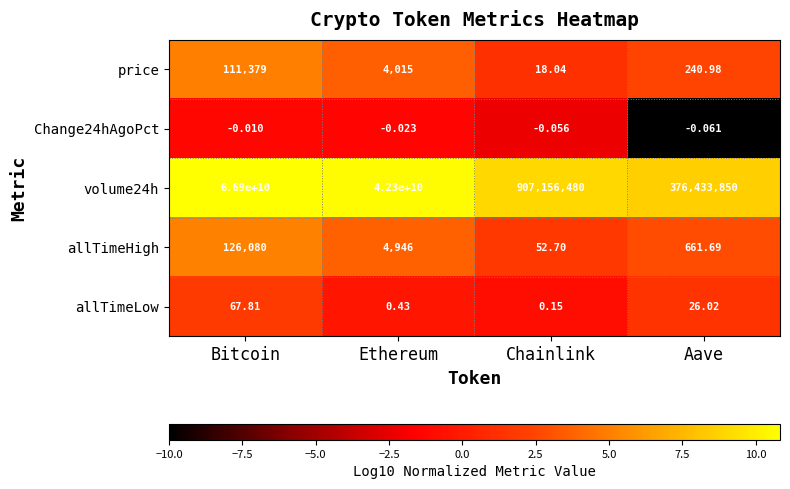

Which series has the largest range (max minus min)?

volume24h